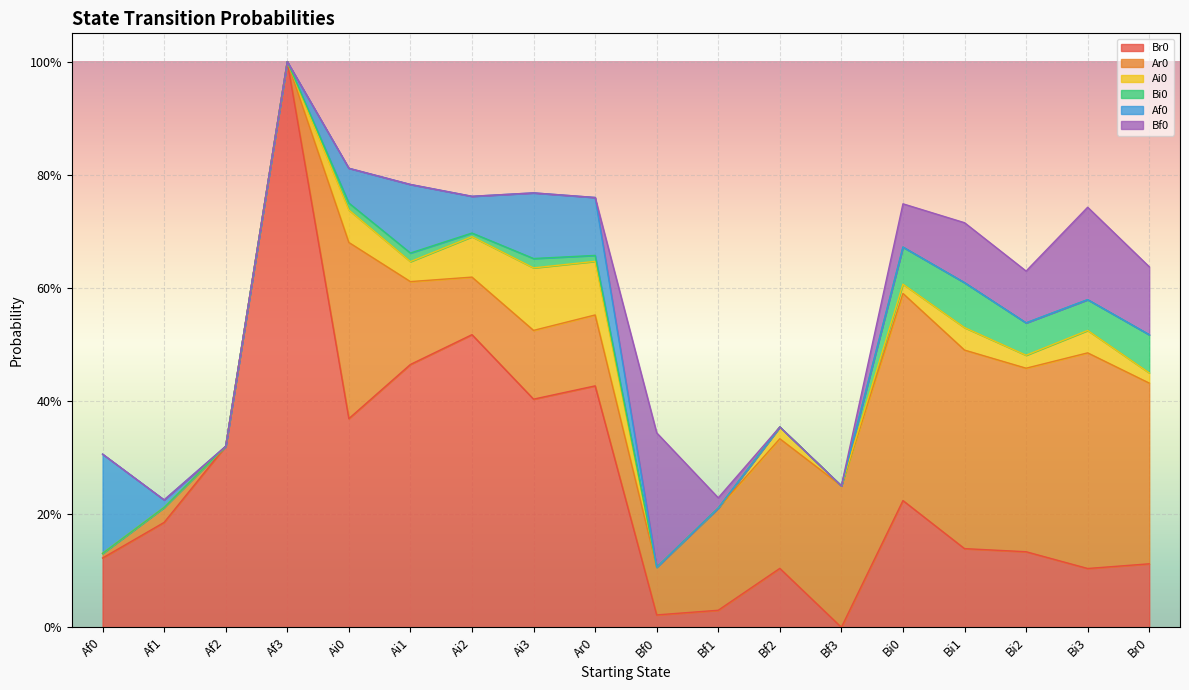

What is the label of the 9th point from the right?

Bf0